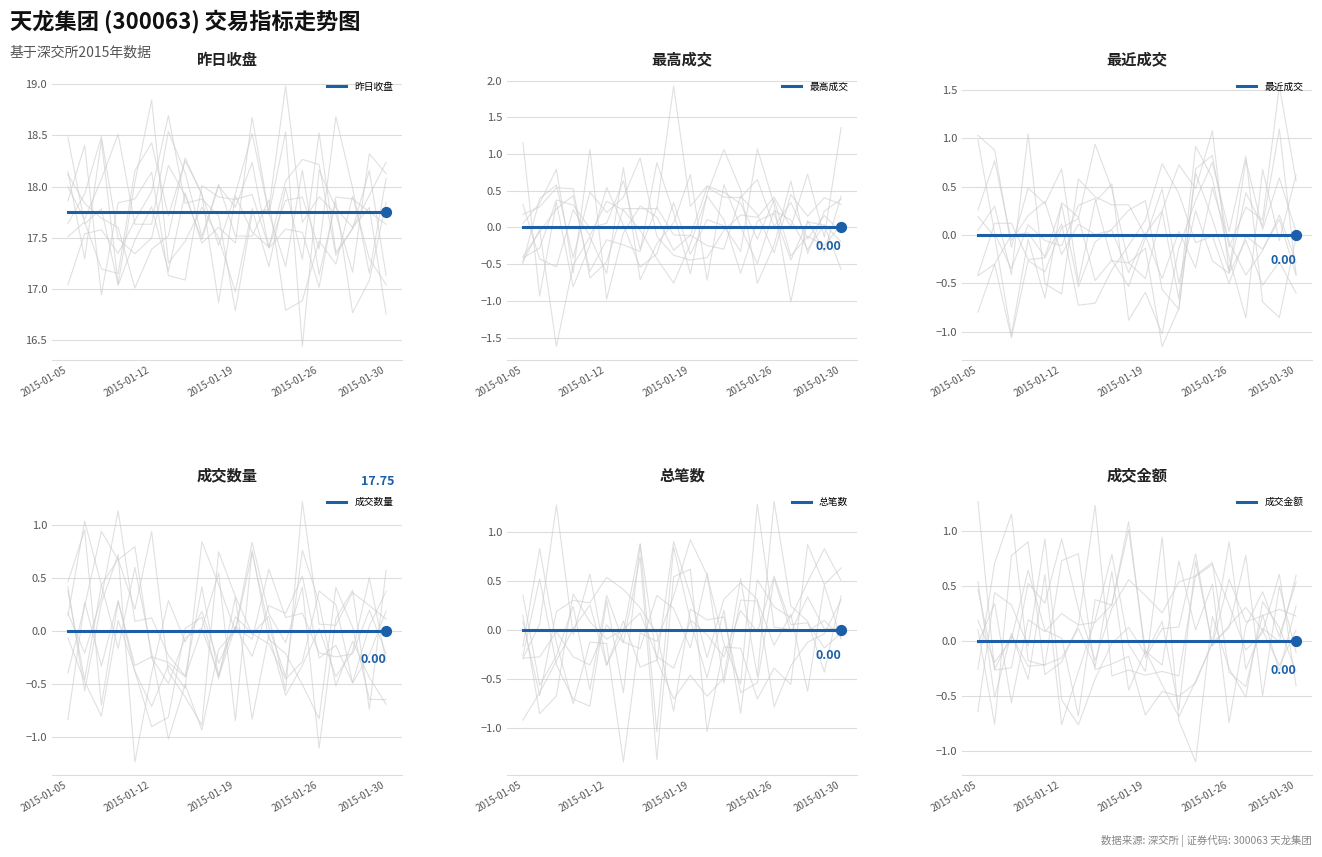

At which category is the sum across all series the highest?

2015-01-05